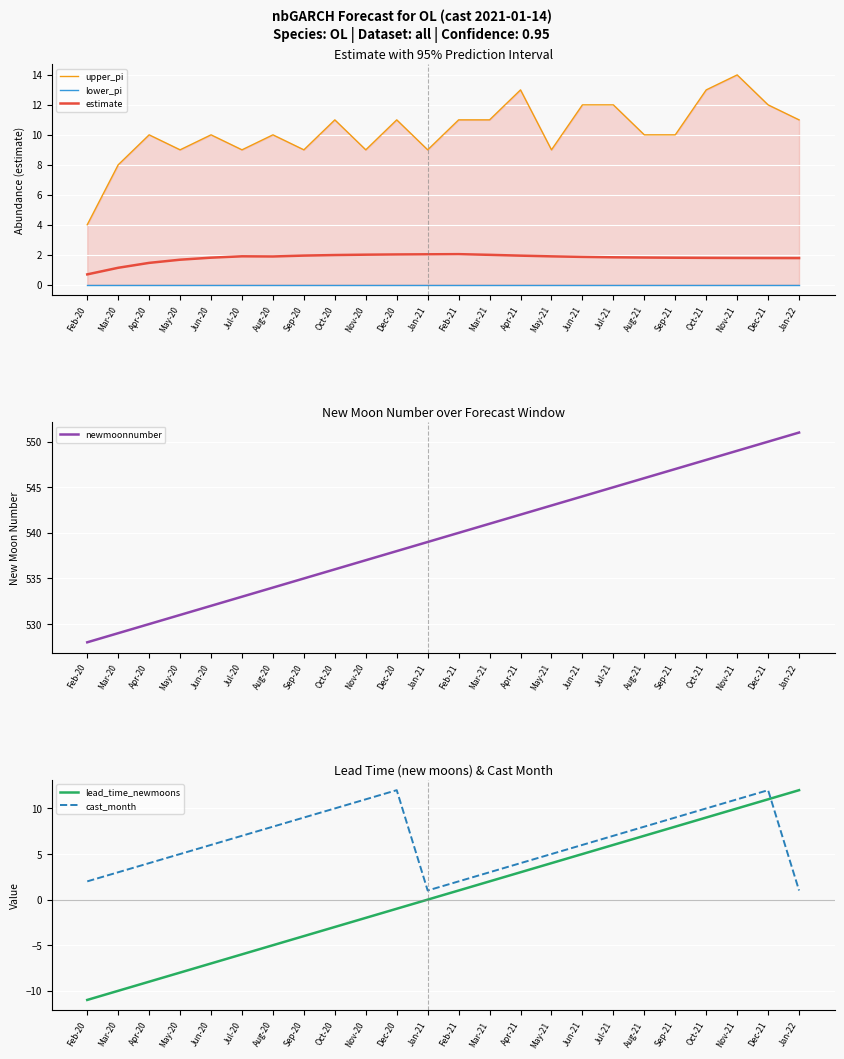

True or false: newmoonnumber and lead_time_newmoons intersect in this chart.

False